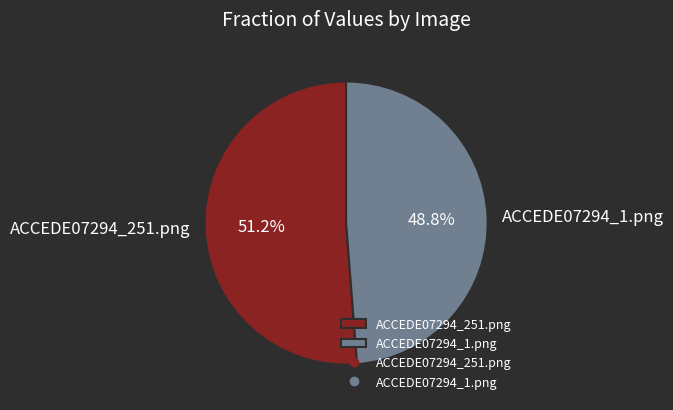

Does any single category account for the majority?

Yes